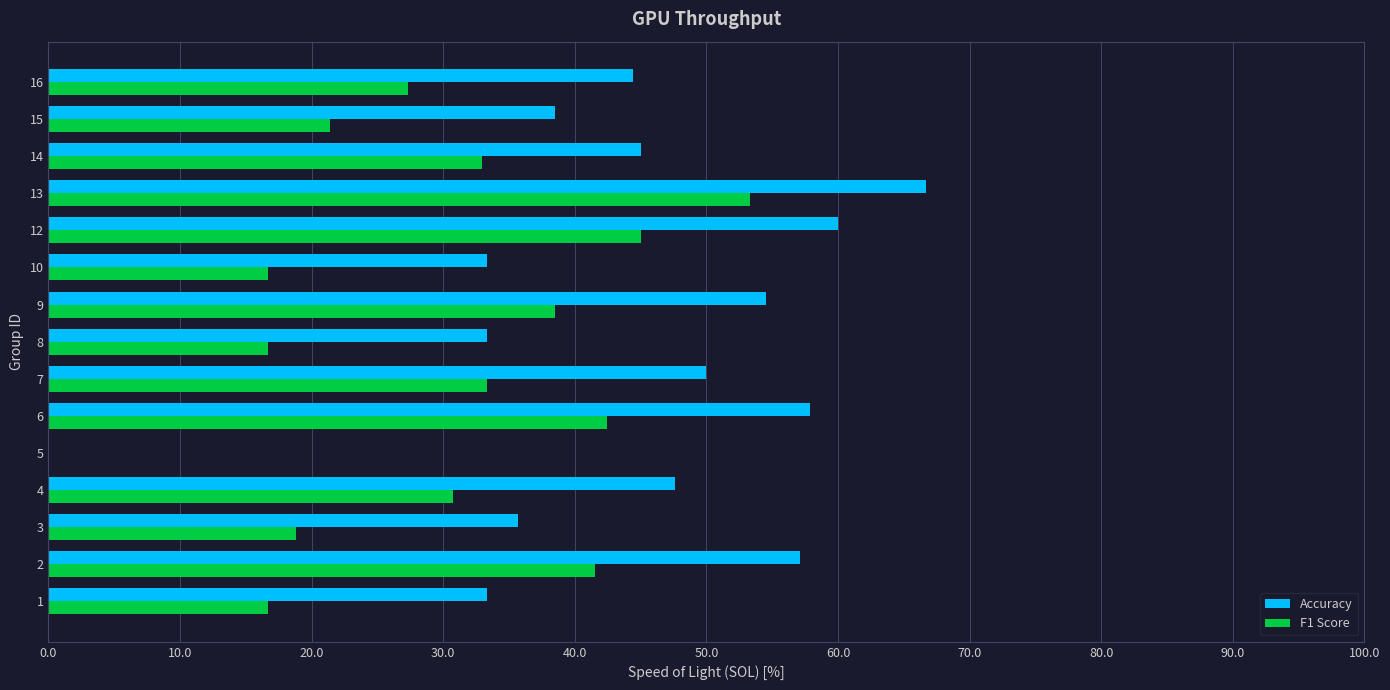

What are all the series names shown in the legend?

Accuracy, F1 Score